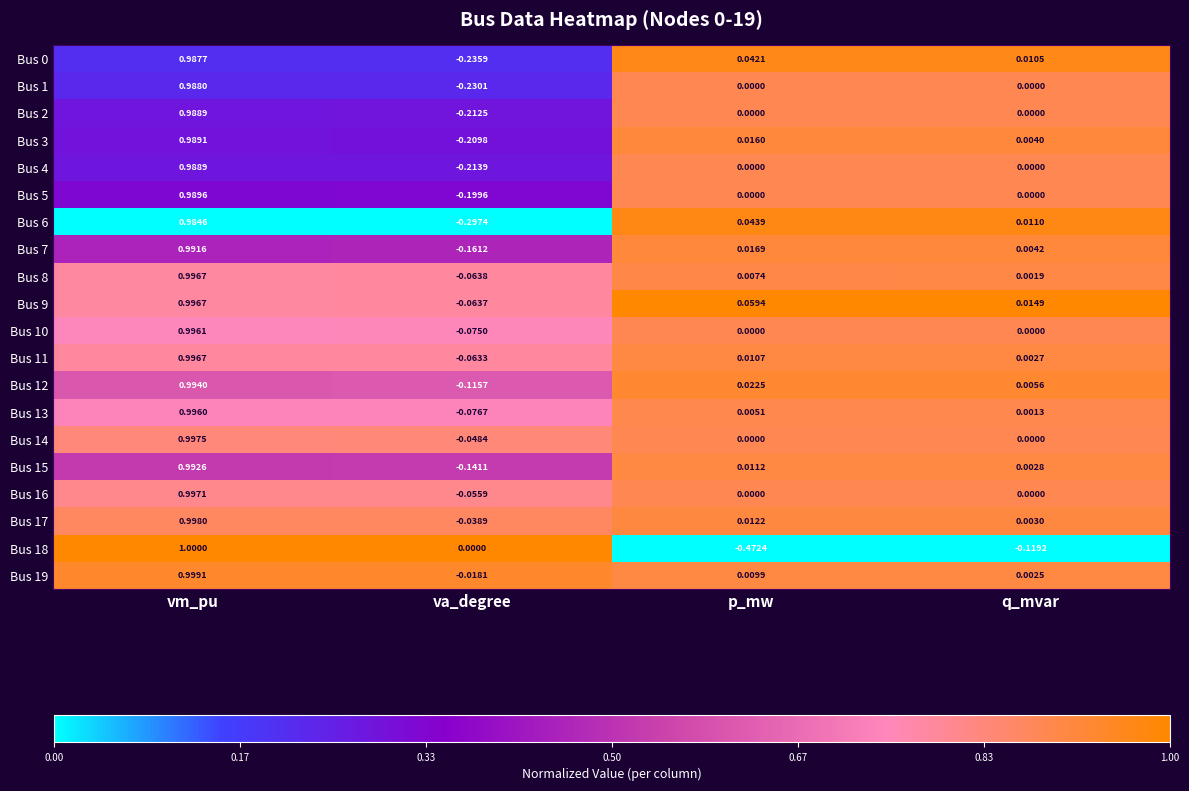

How many categories are shown in the chart?

4